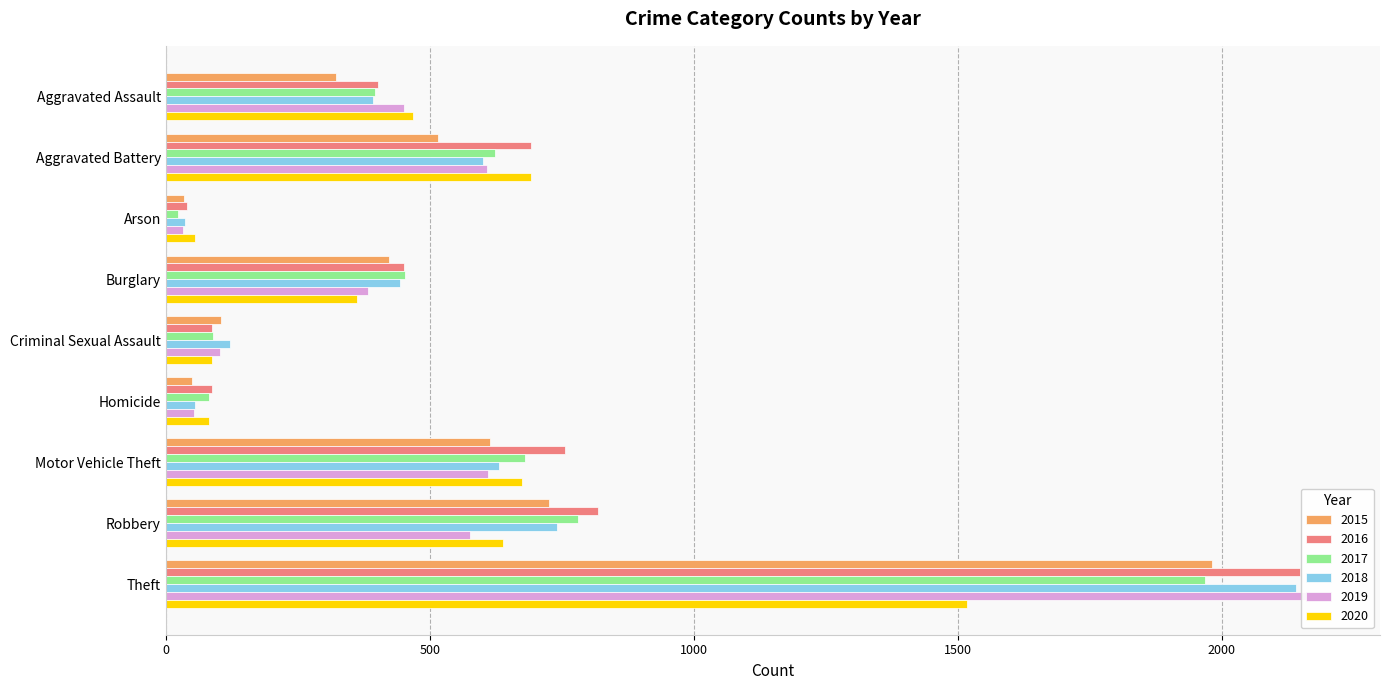

At which label does 2016 reach its peak?

Theft